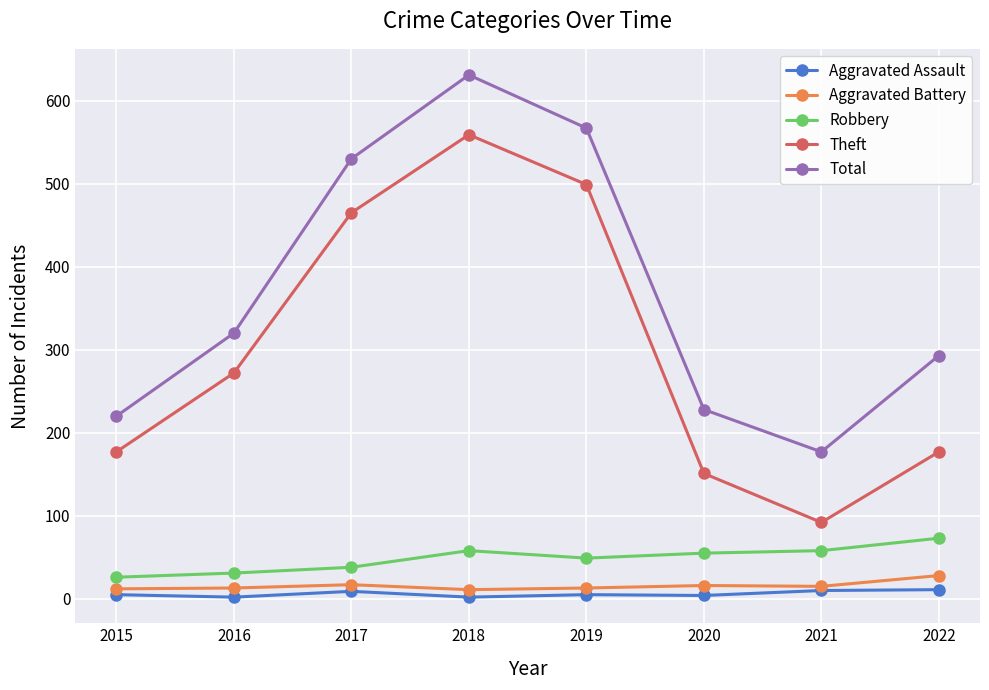

Which series has the largest total across all categories?

Total